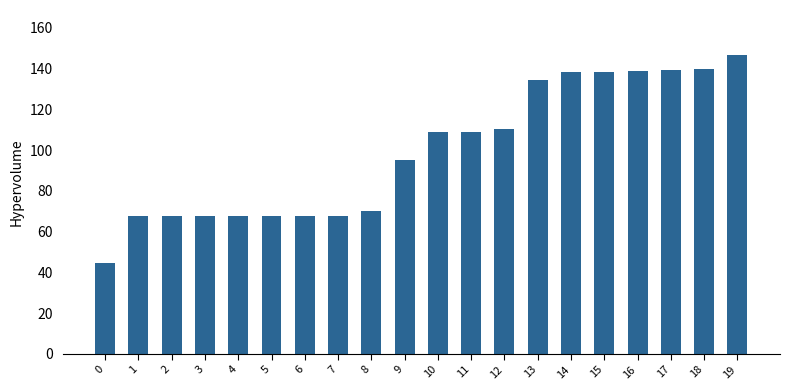

Read the value at 12.

110.4